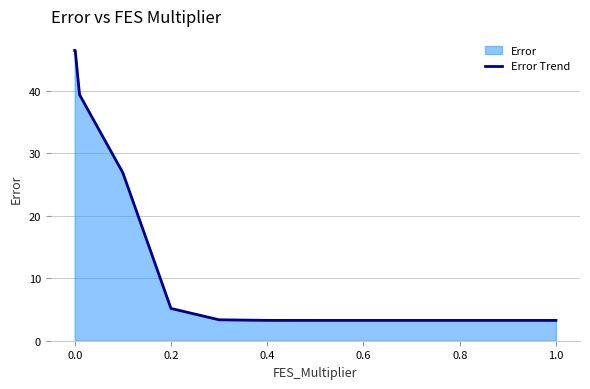

True or false: the data shows 46.5 at 0.0.

True